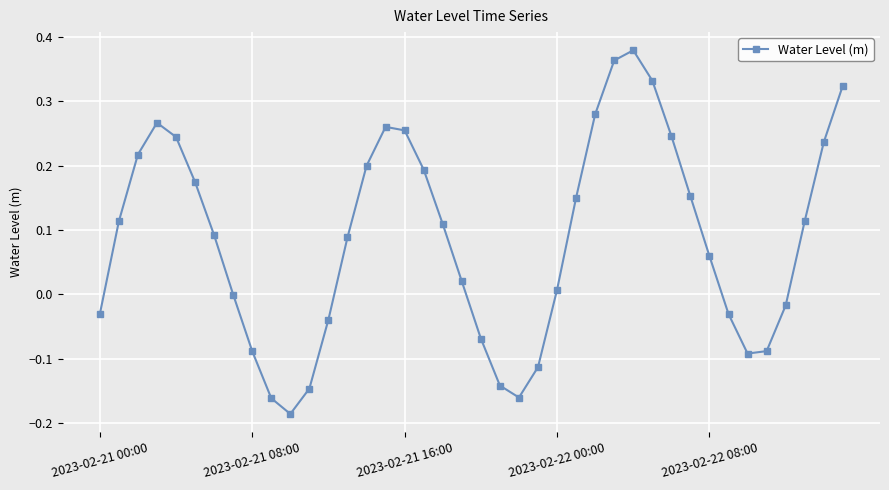

True or false: there are more than 0 points higher than both neighbors.

True